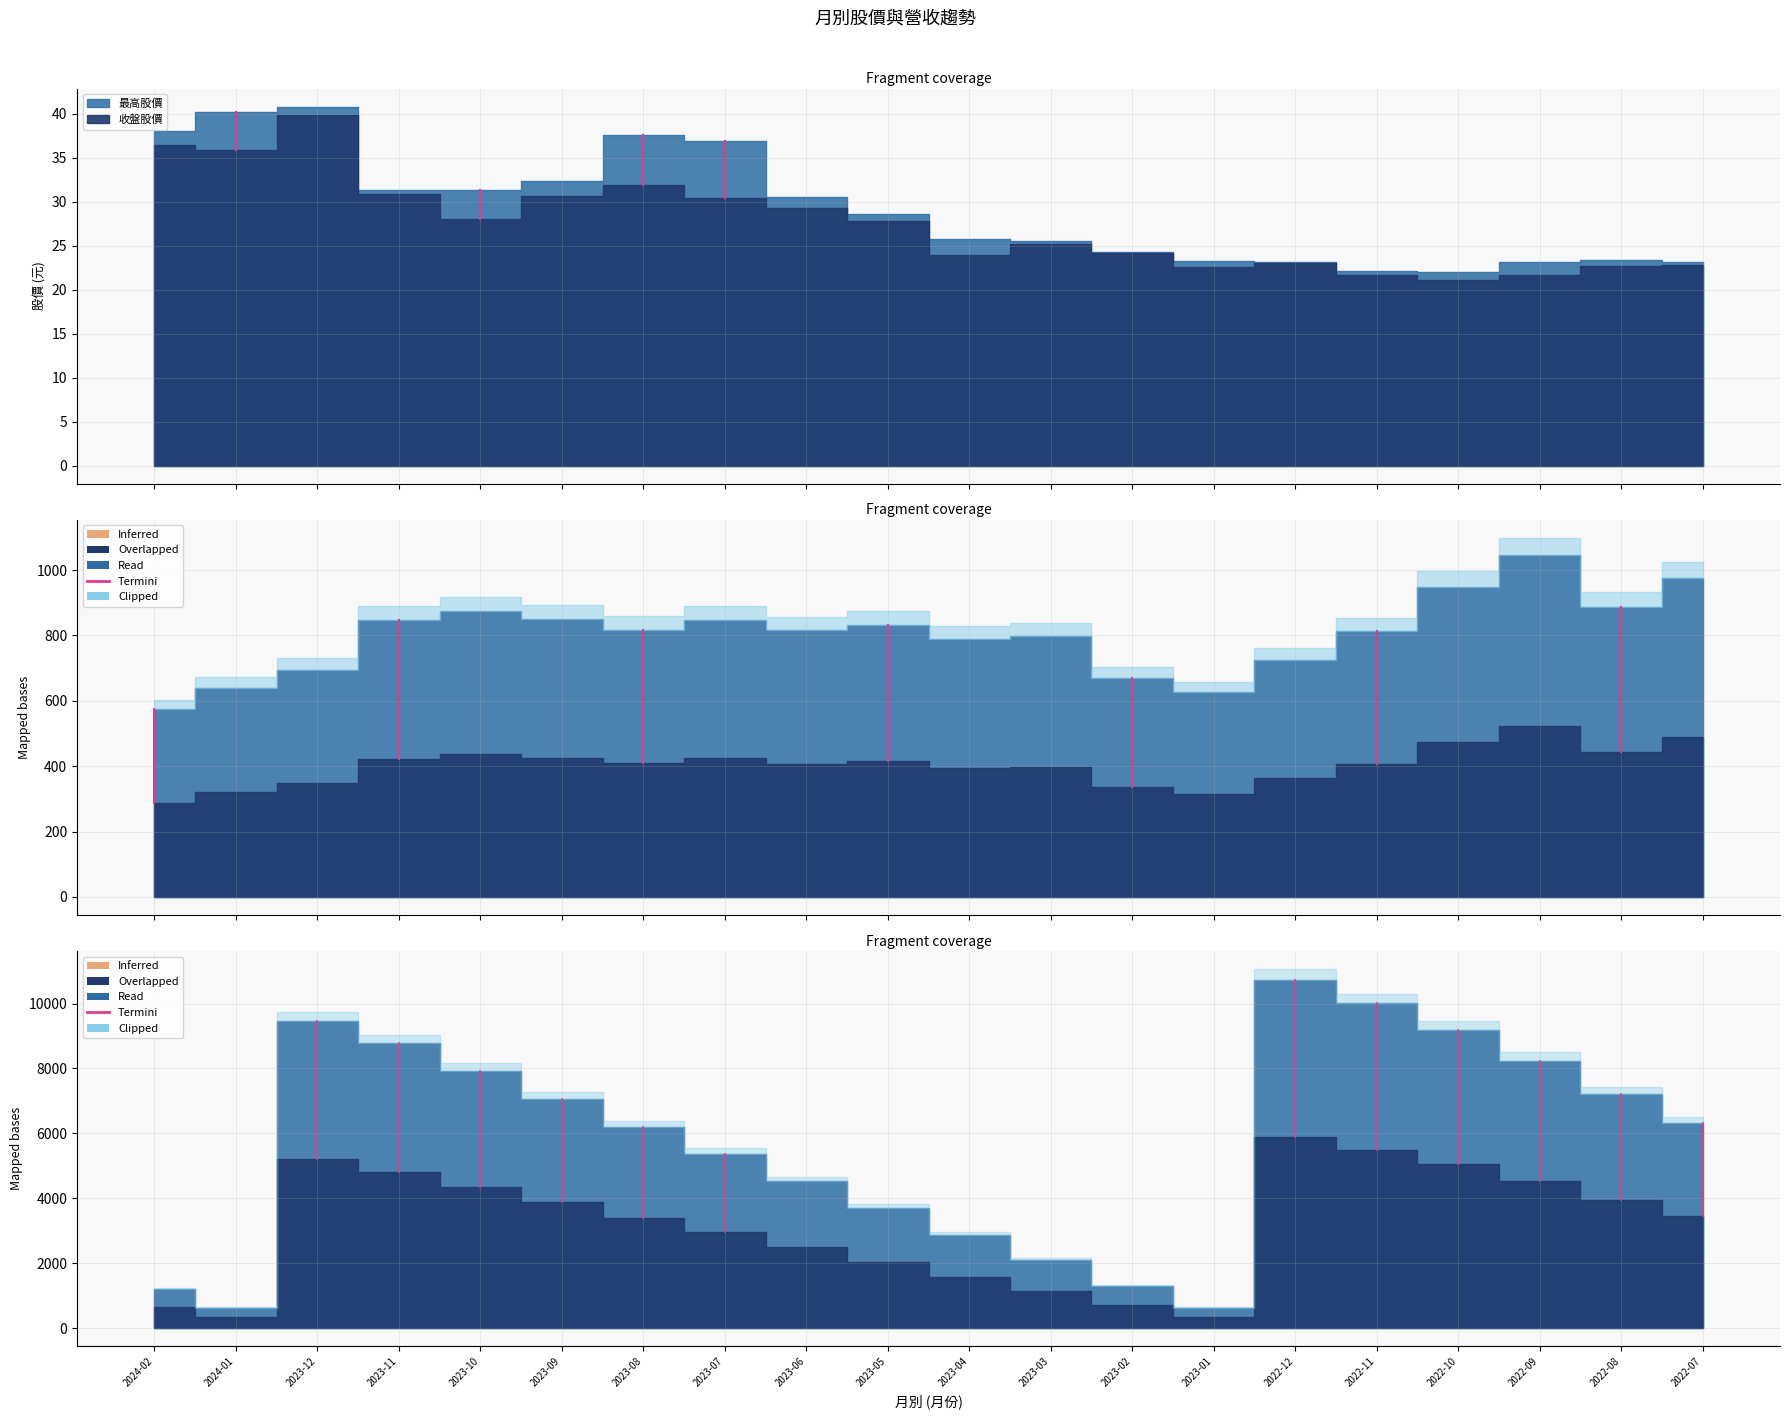

Is it true that the value at 2024-02 is 908.4?

False